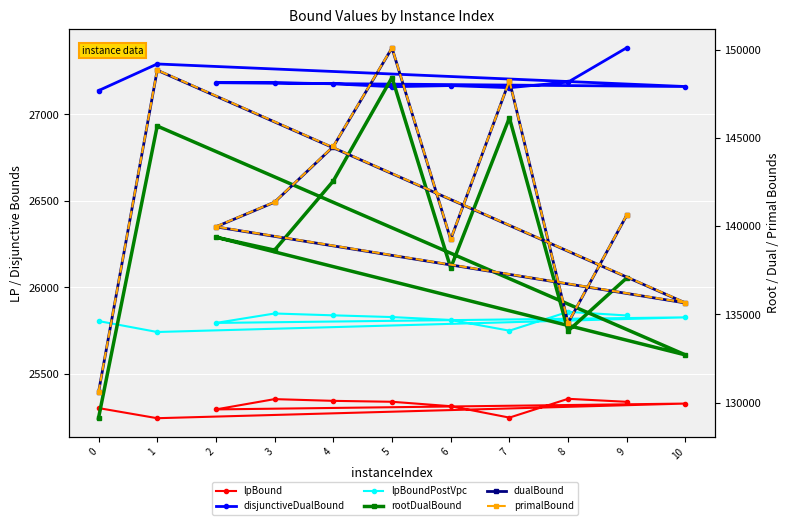

True or false: primalBound and lpBound cross at least once.

False